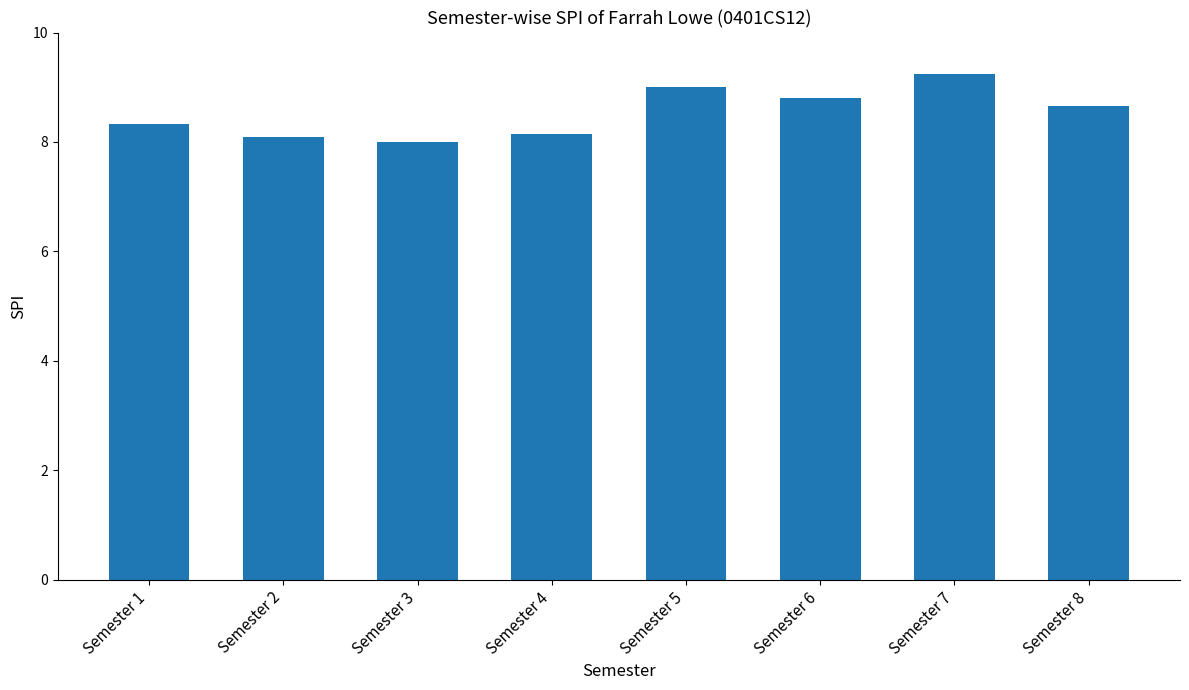

Where is the data nearest to the value 8?

Semester 3